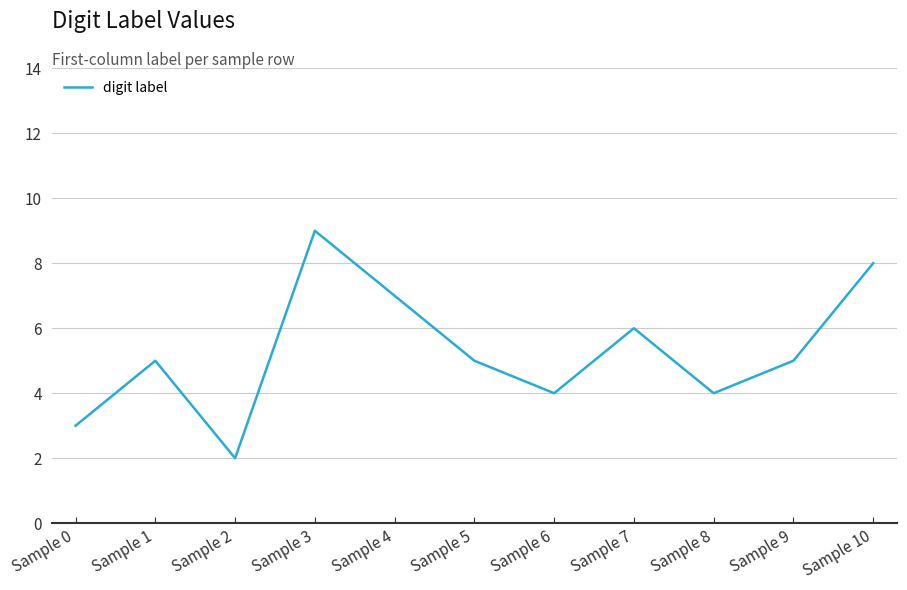

What is the sum of all values?

58